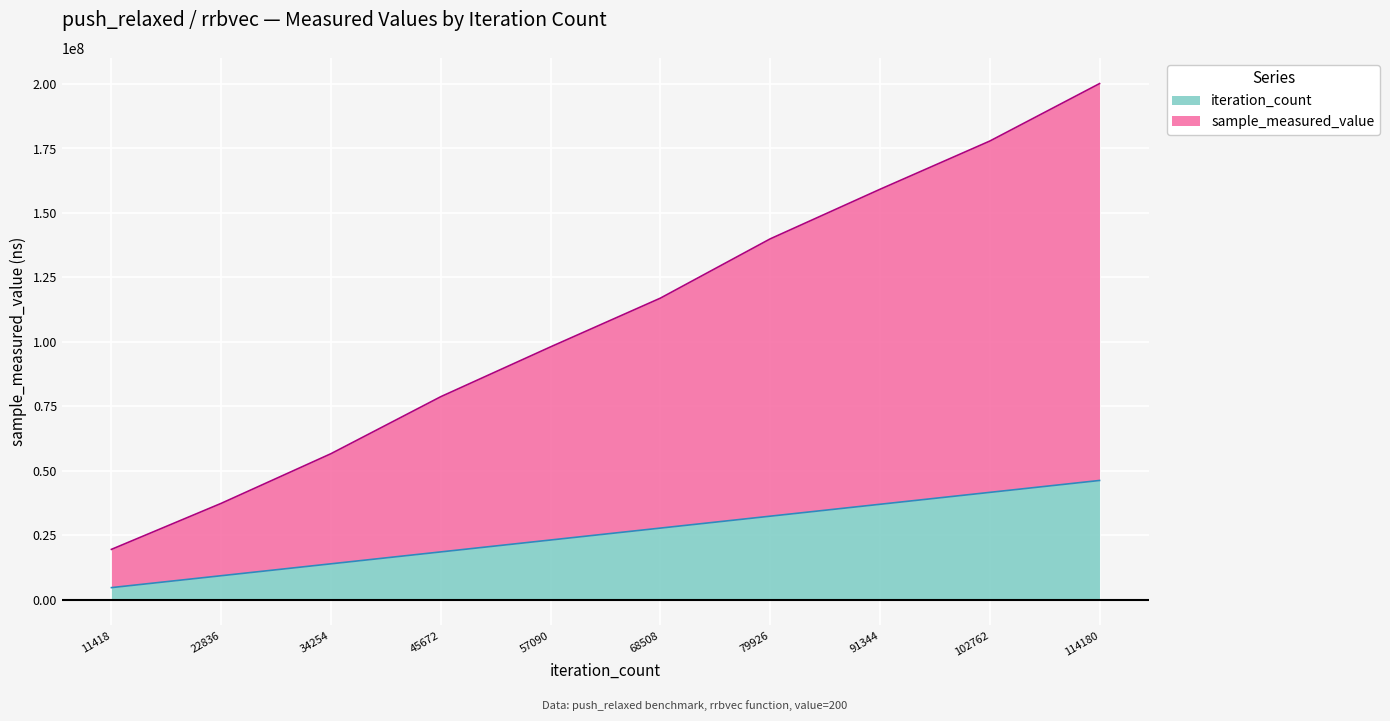

Which series has the largest total across all categories?

sample_measured_value